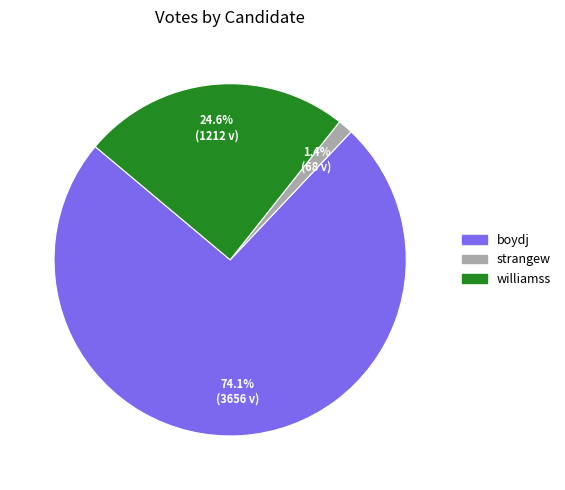

Does any single category account for the majority?

Yes